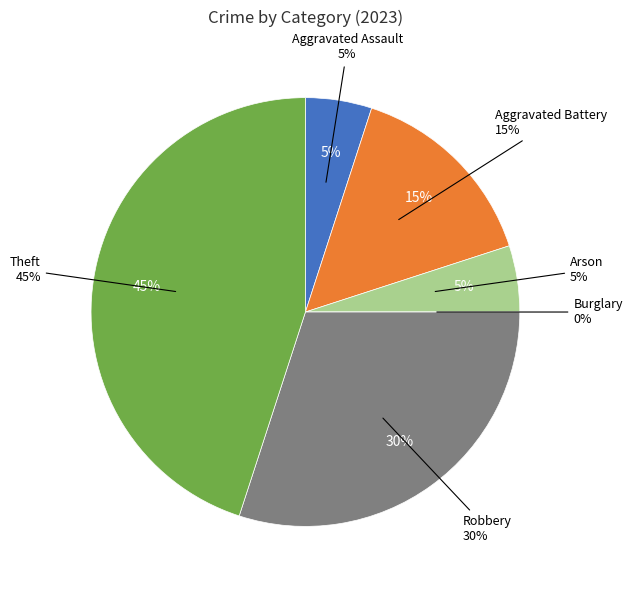

How many segments does this pie chart have?

6